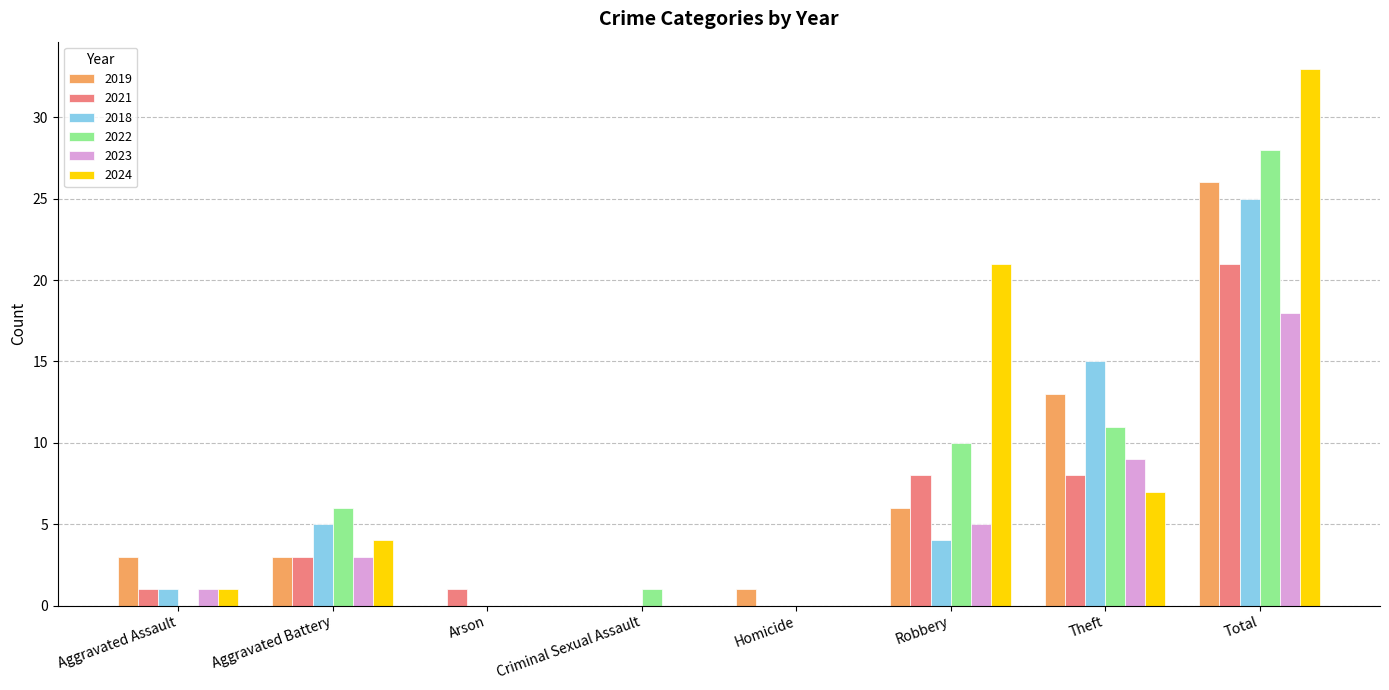

Count the number of categories in the chart.

8